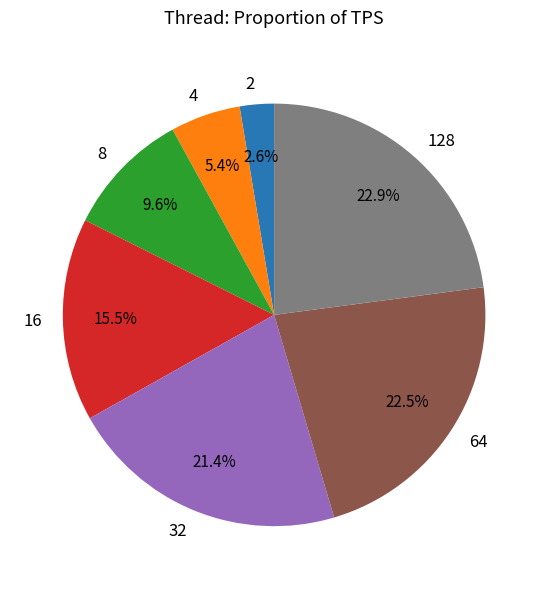

Which category has the smallest portion of the pie?

2